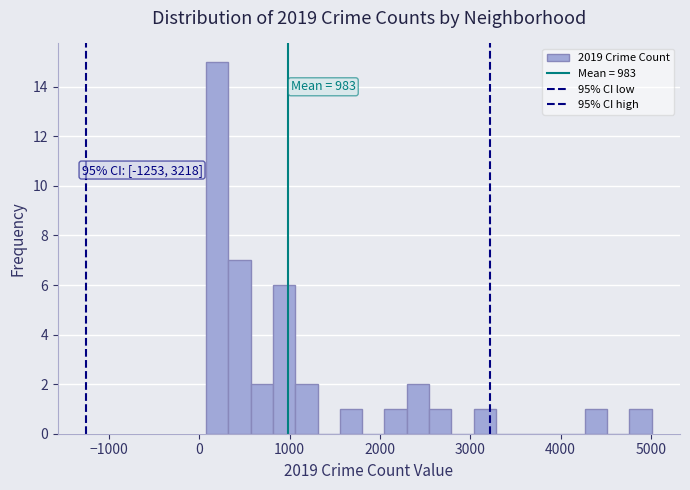

Read against the x-axis, roughly where is the centre of the tallest bar?

200